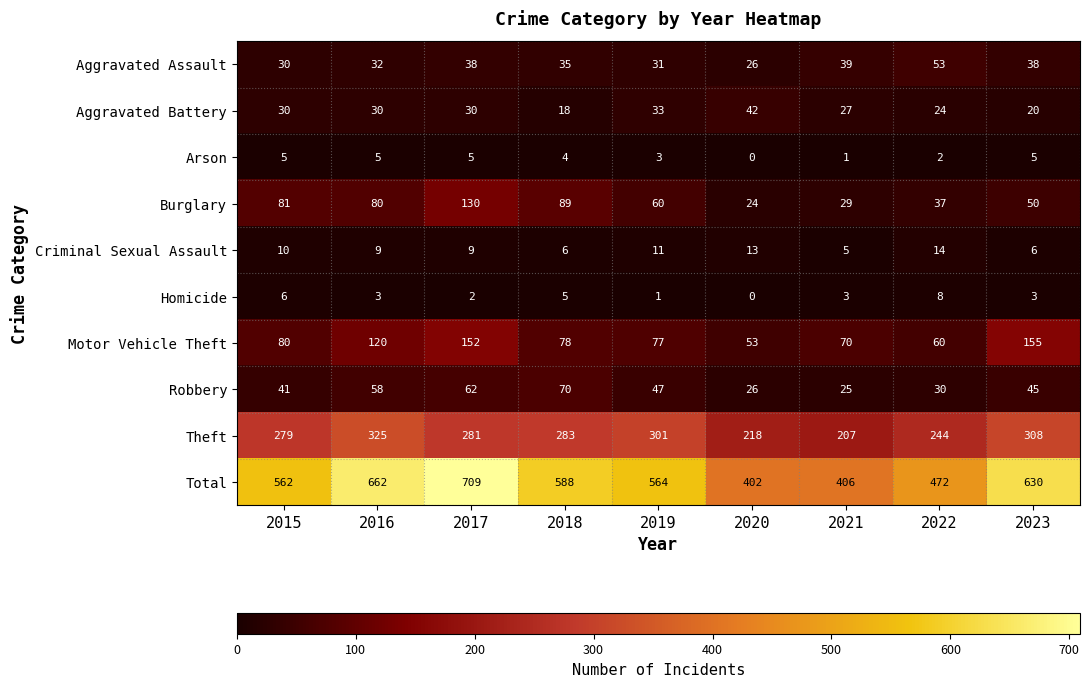

The Robbery series shows 25 at 2021. True or false?

True